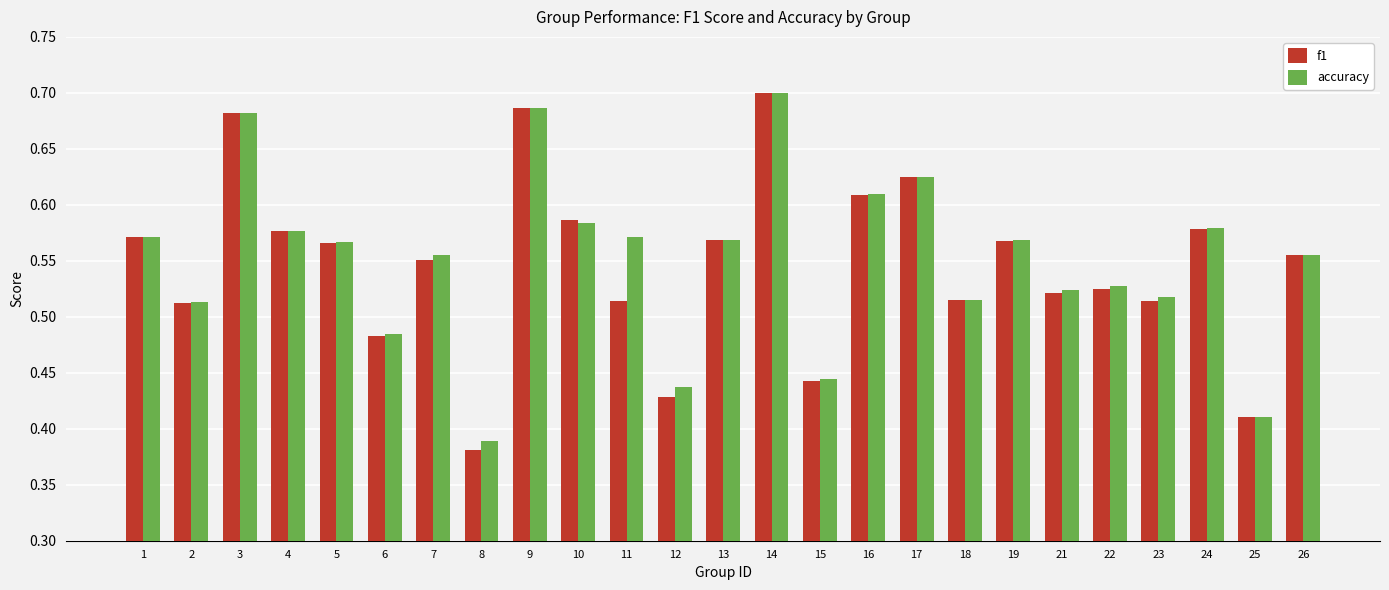

Which category has the highest value in the accuracy series?

14